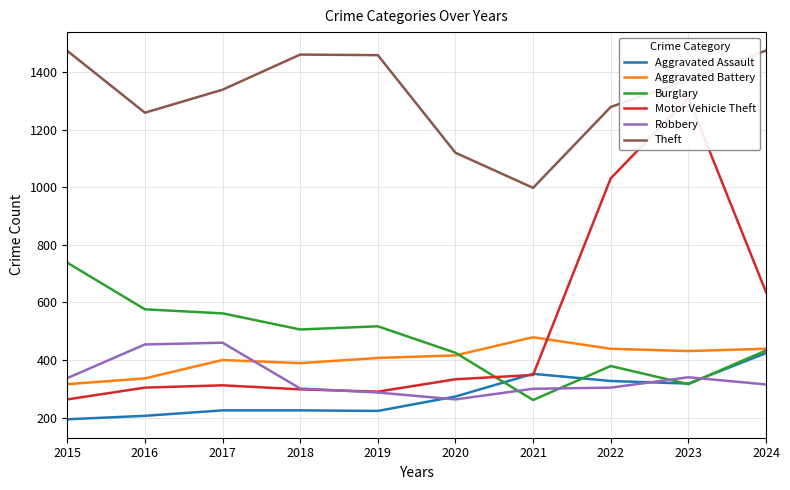

Does the chart display data point markers on the line(s)?

No